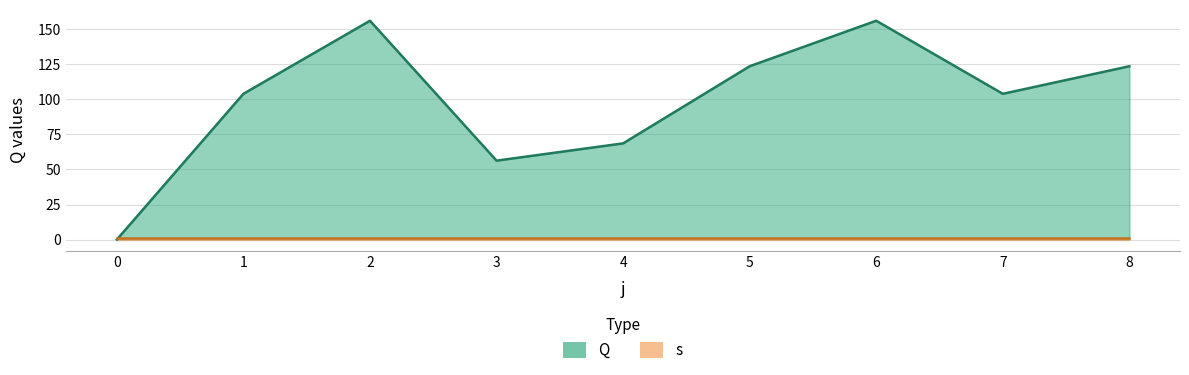

List the labels in order of value, largest first.

2, 6, 5, 8, 1, 7, 4, 3, 0